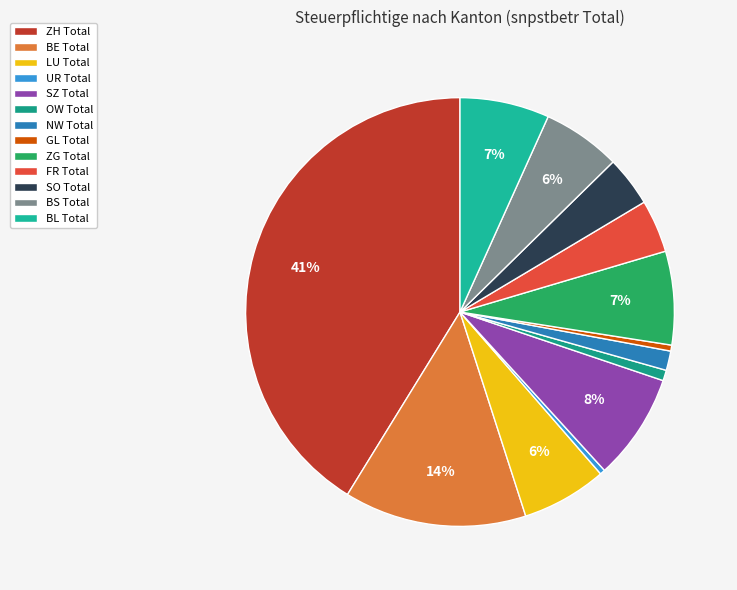

Which slice is the smallest?

UR Total